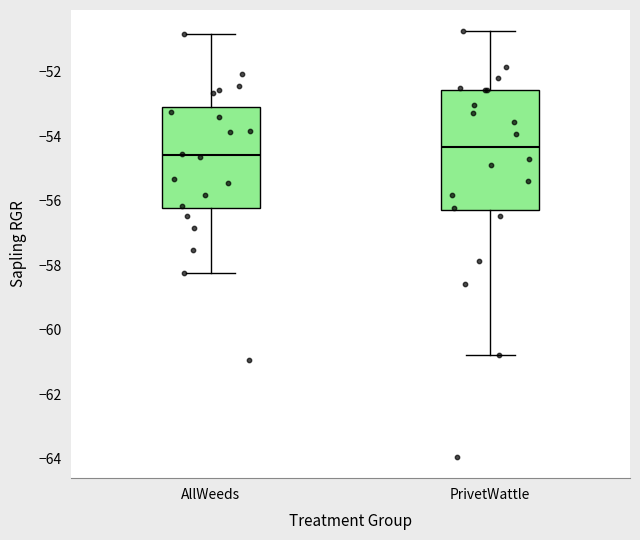

Which box's median line is the lowest?

AllWeeds